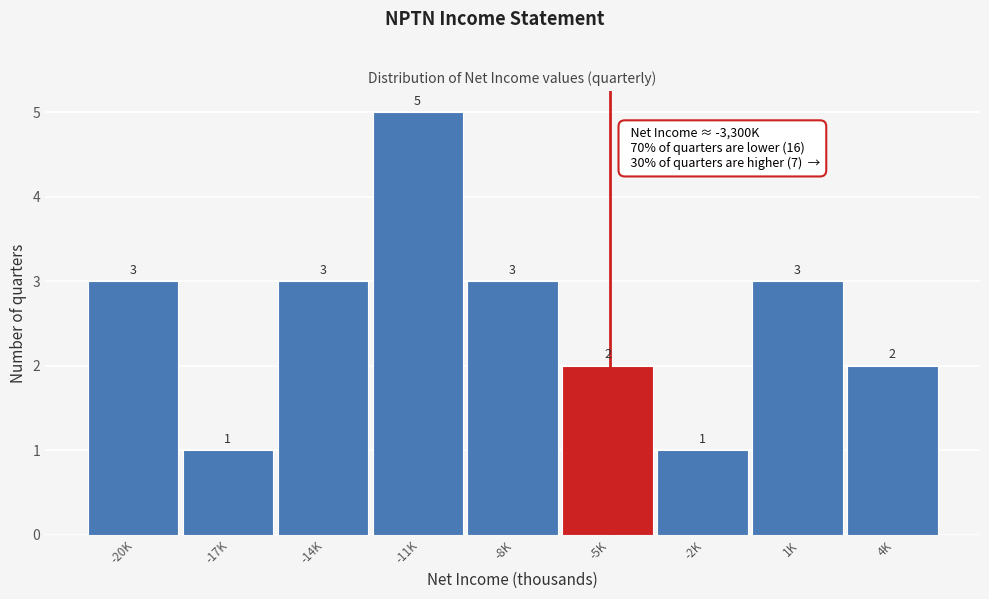

Reading left to right, extract all data points from this chart.

3	1	3	5	3	2	1	3	2